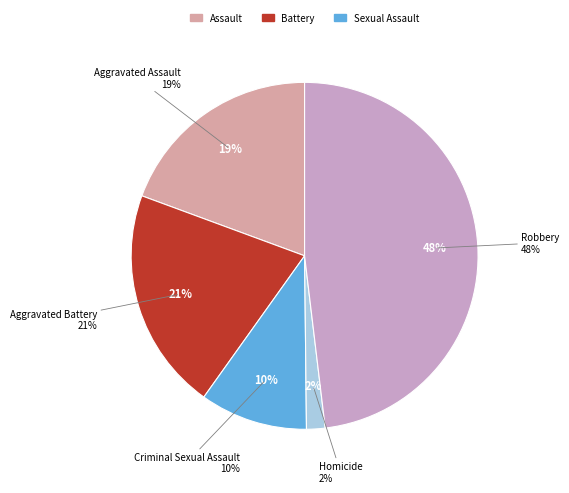

Count the number of slices in the pie.

5